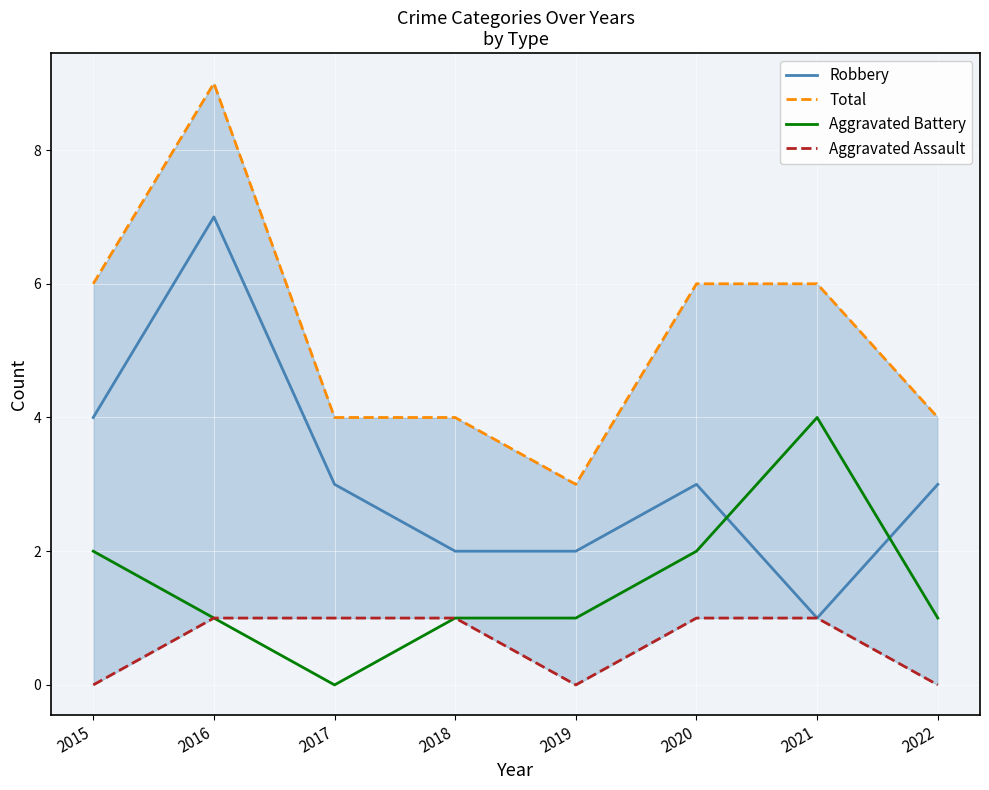

Rank the series by their maximum value, from lowest to highest.

Aggravated Assault, Aggravated Battery, Robbery, Total